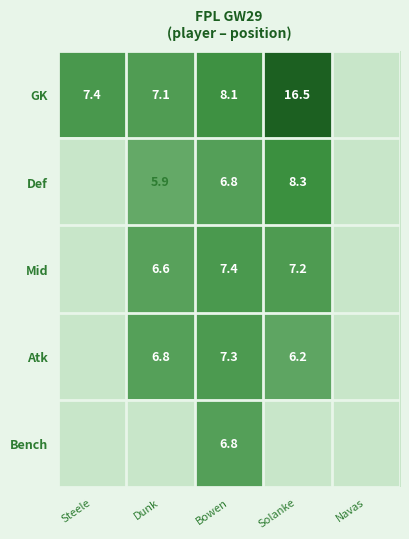

Is the value of Mid at Bowen greater than the value of Def at Bowen?

Yes